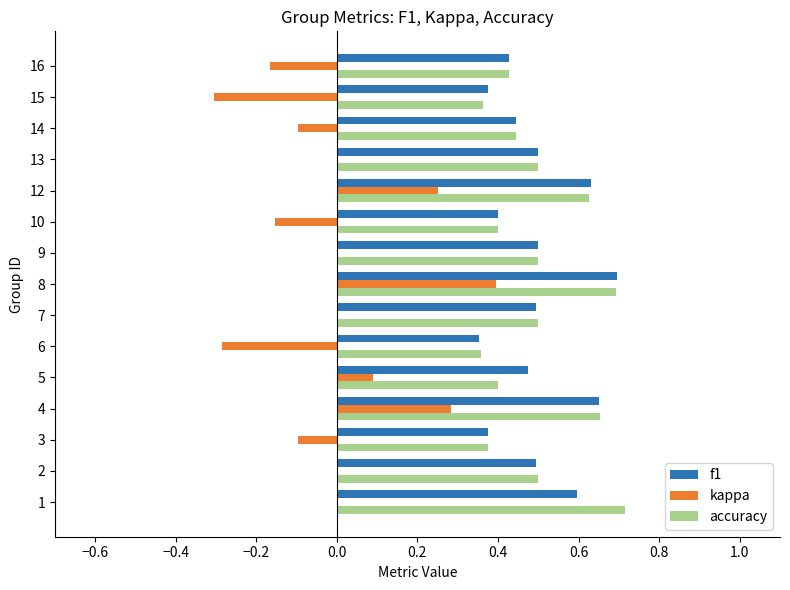

What is the sum of the f1 values at 14 and 2?

0.9